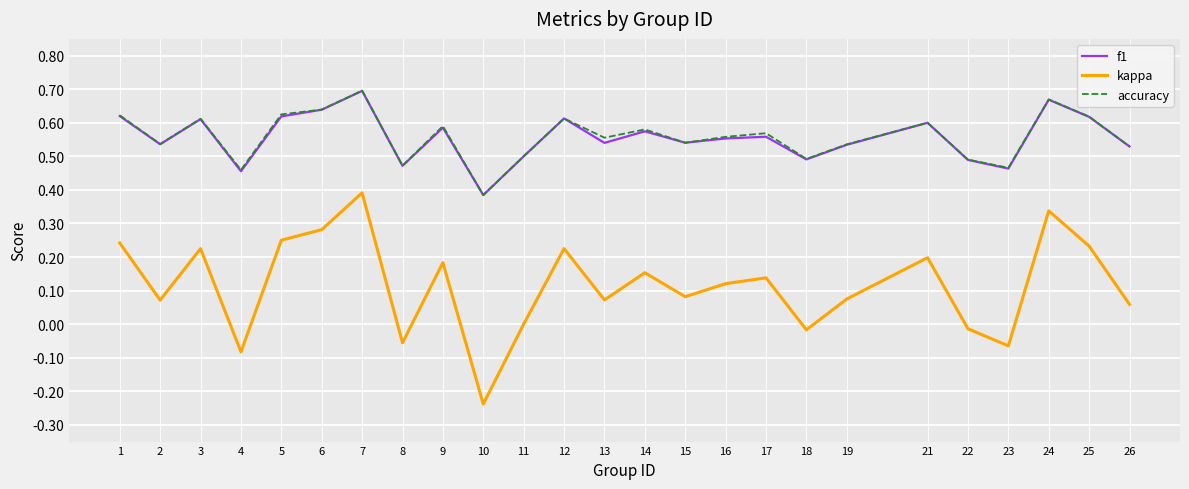

At which label is kappa closest to 0?

11